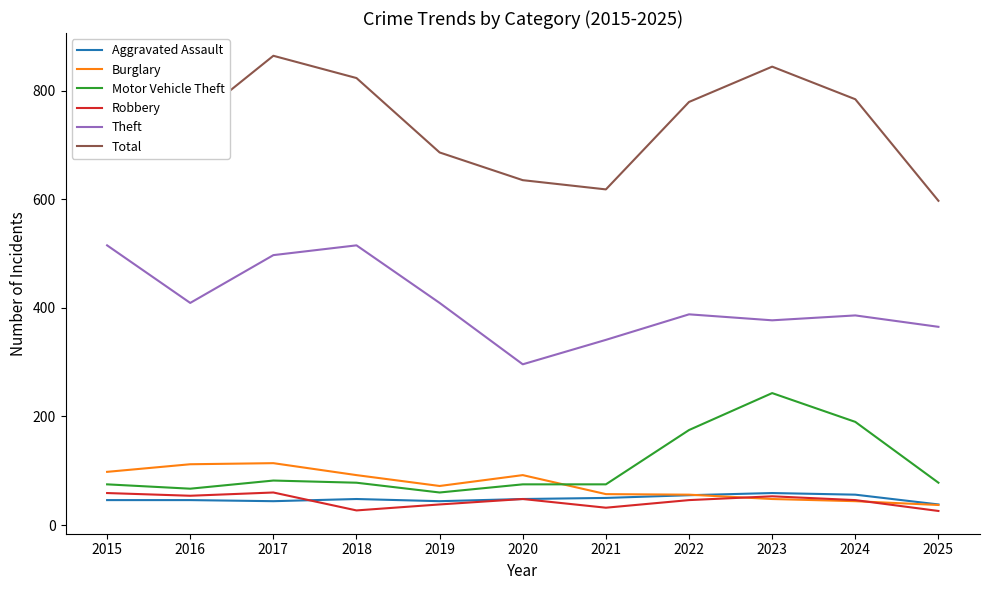

What are all the series names shown in the legend?

Aggravated Assault, Burglary, Motor Vehicle Theft, Robbery, Theft, Total